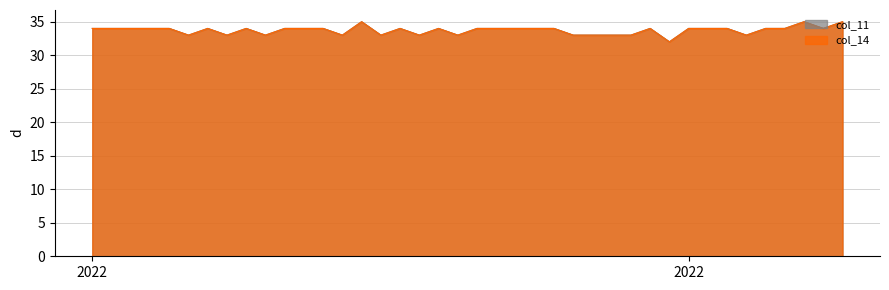

What is the sum of all col_14 values?

1349